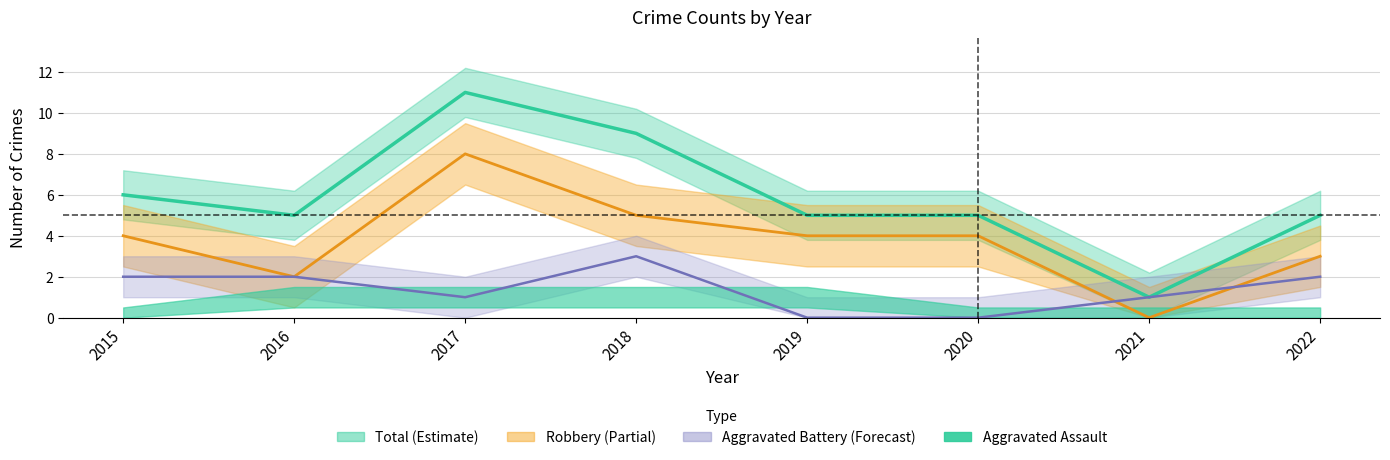

Which series has the largest total across all categories?

Total